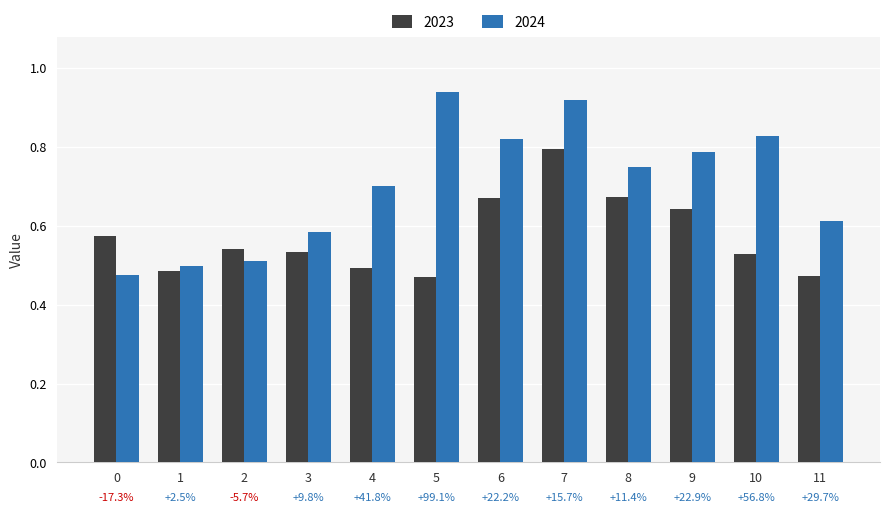

What is the sum of the 2023 values at 5 and 1?

1.0